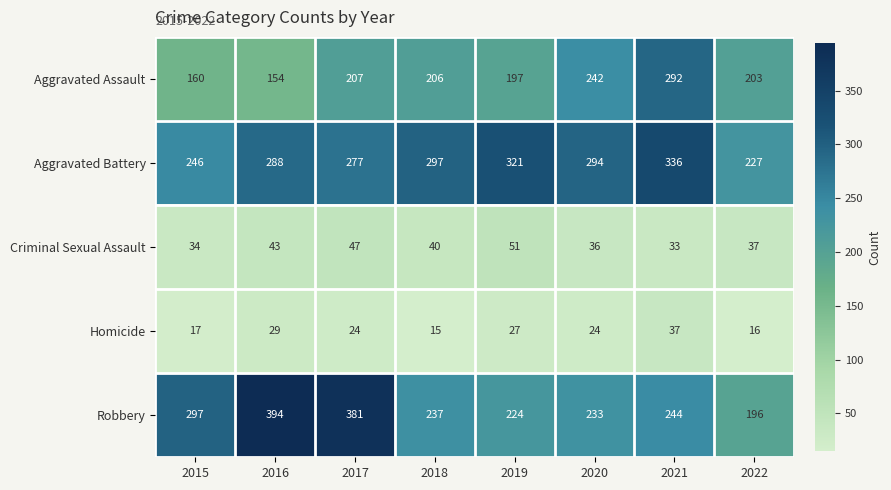

True or false: Robbery has a value of 342 at 2018.

False